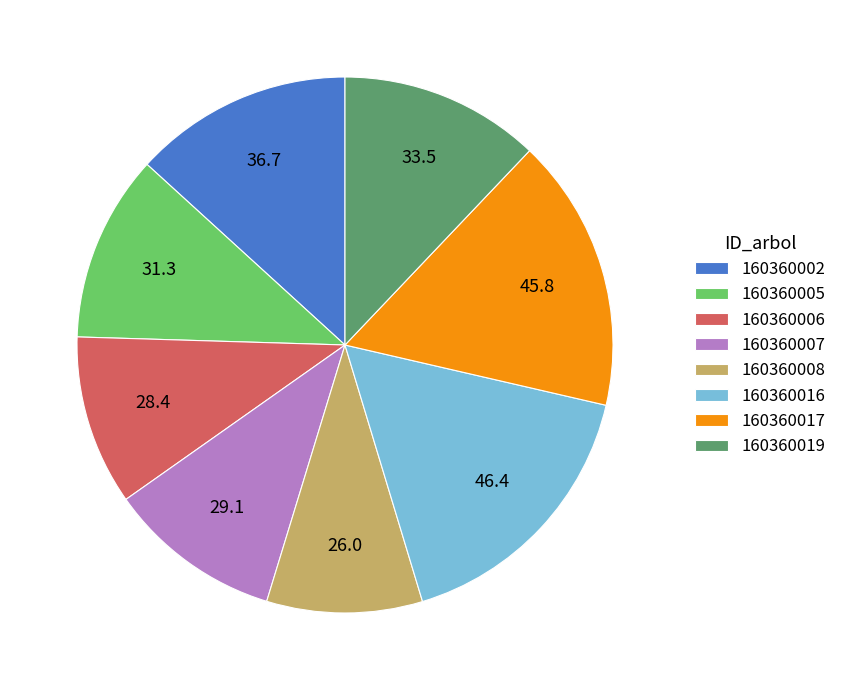

Combined, do 160360007 and 160360008 account for over 50%?

No